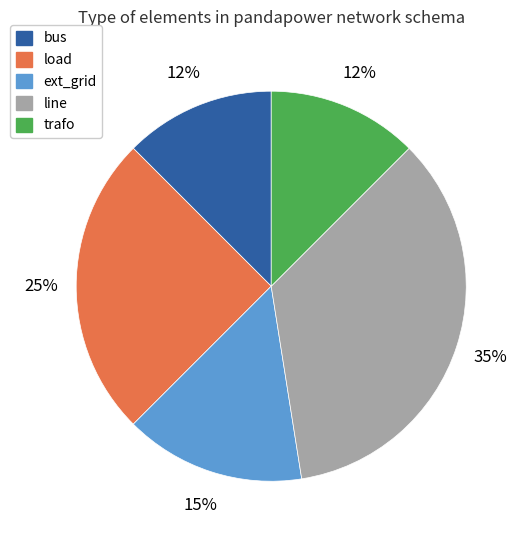

Combined, do ext_grid and trafo account for over 50%?

No